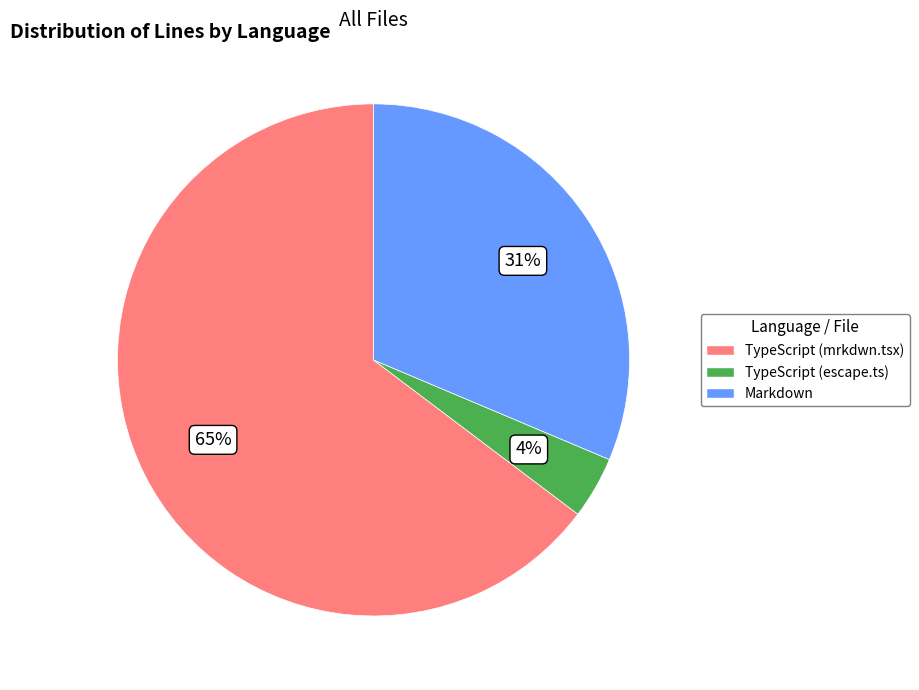

Does TypeScript (mrkdwn.tsx) account for over 50% of the chart?

Yes